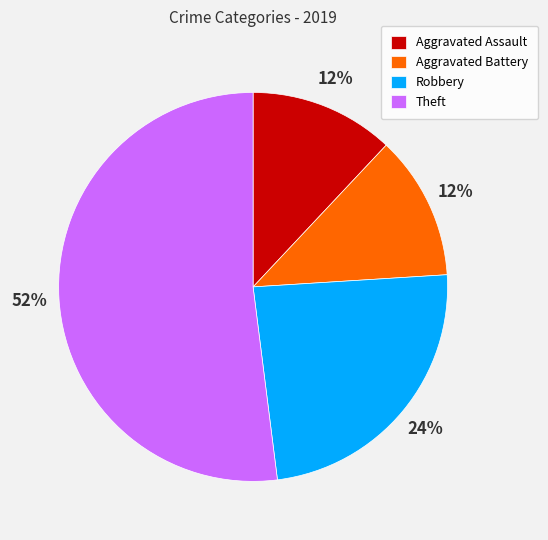

Is there a majority slice in this chart?

Yes